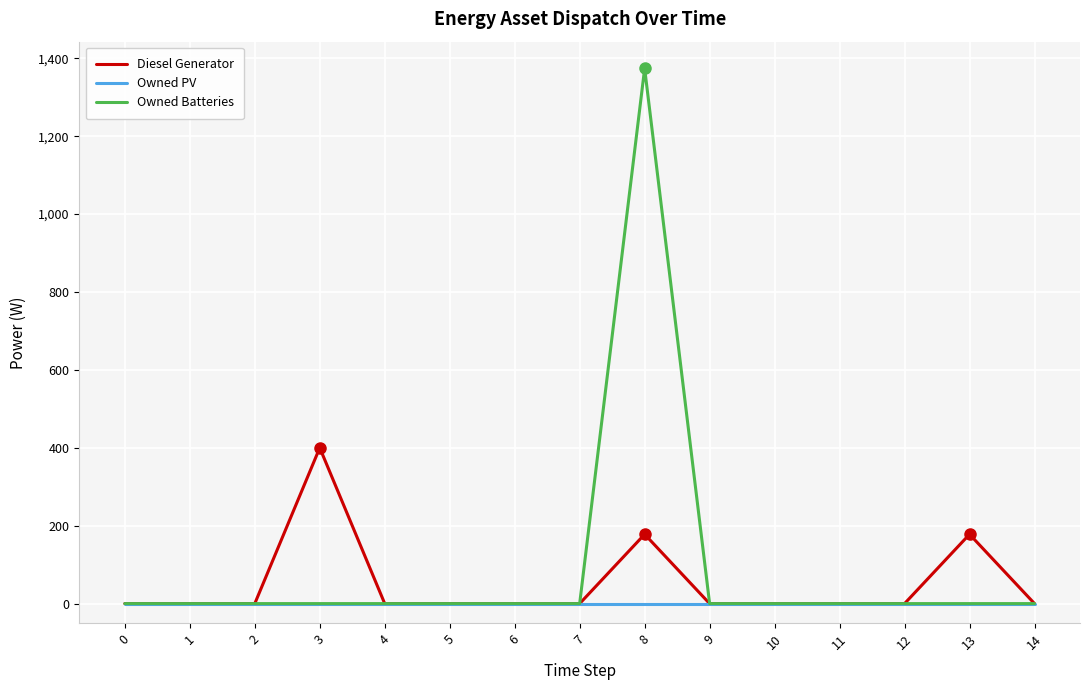

True or false: Diesel Generator has more than 2 points higher than both neighbors.

True